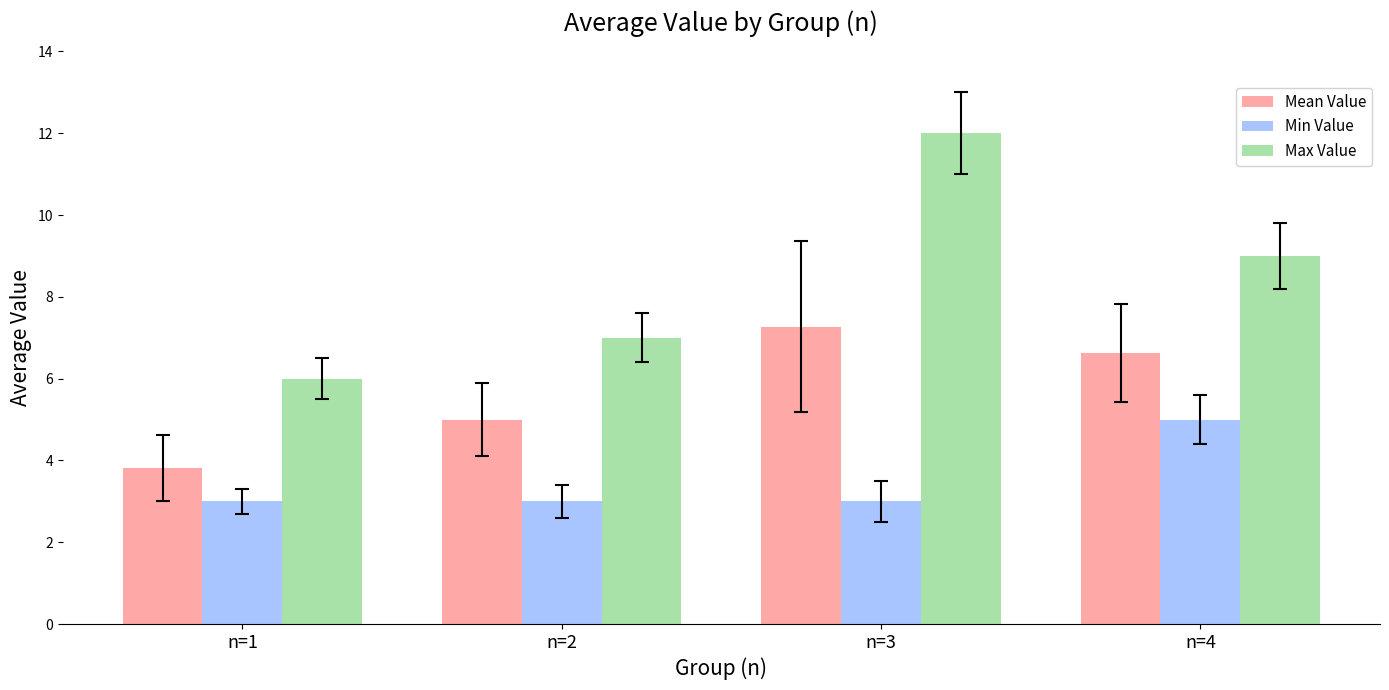

The Min Value series shows 4.4 at n=1. True or false?

False